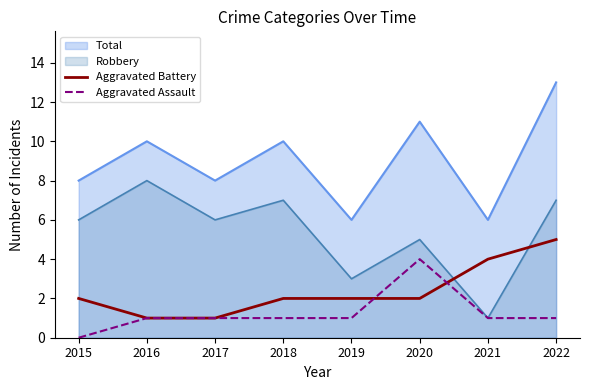

Does the chart display data point markers on the line(s)?

No